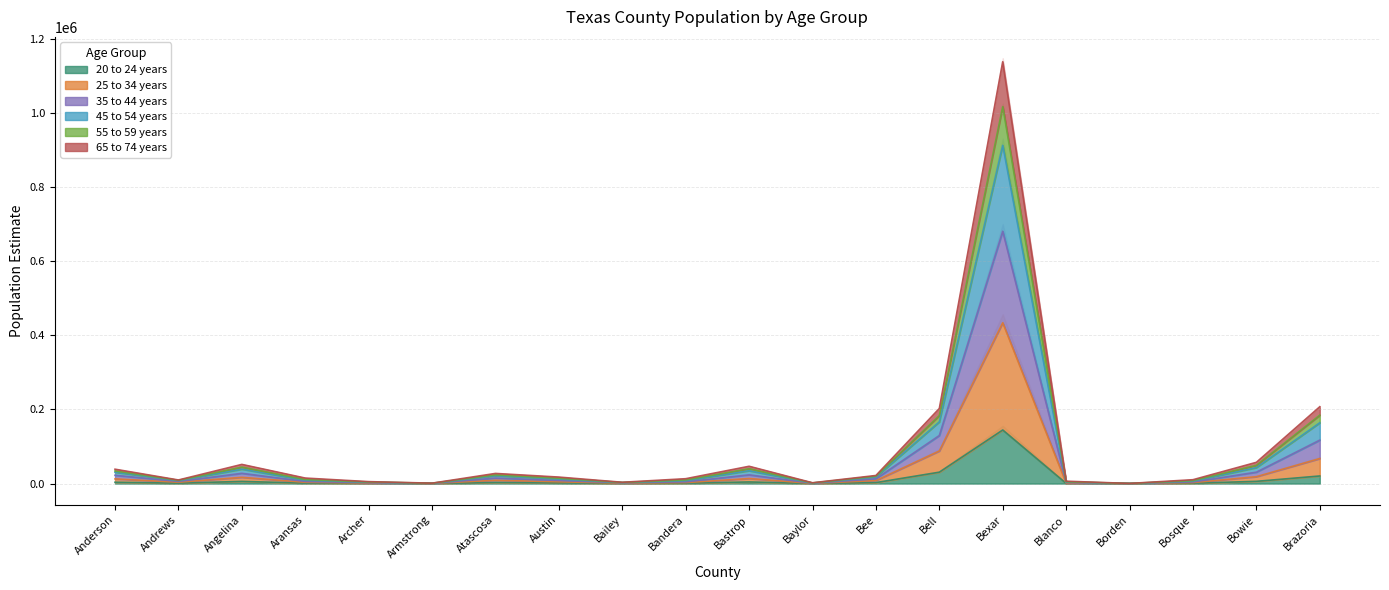

Which series has the largest range (max minus min)?

35 to 44 years